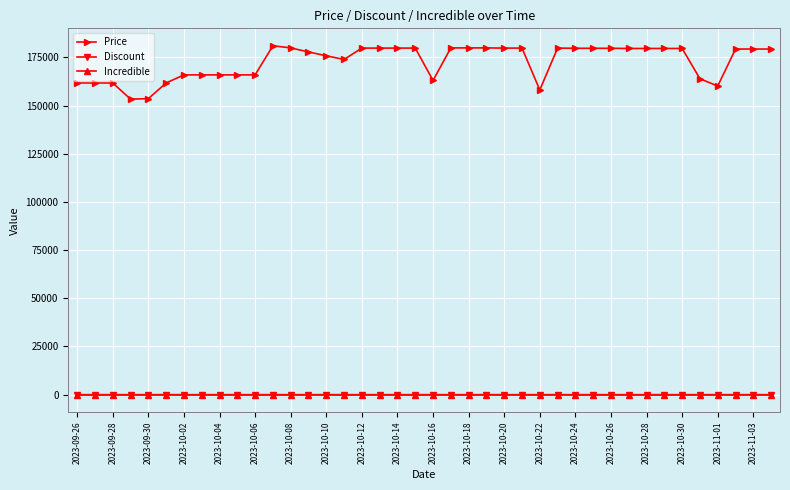

At how many categories does at least one series exceed 167125?

25